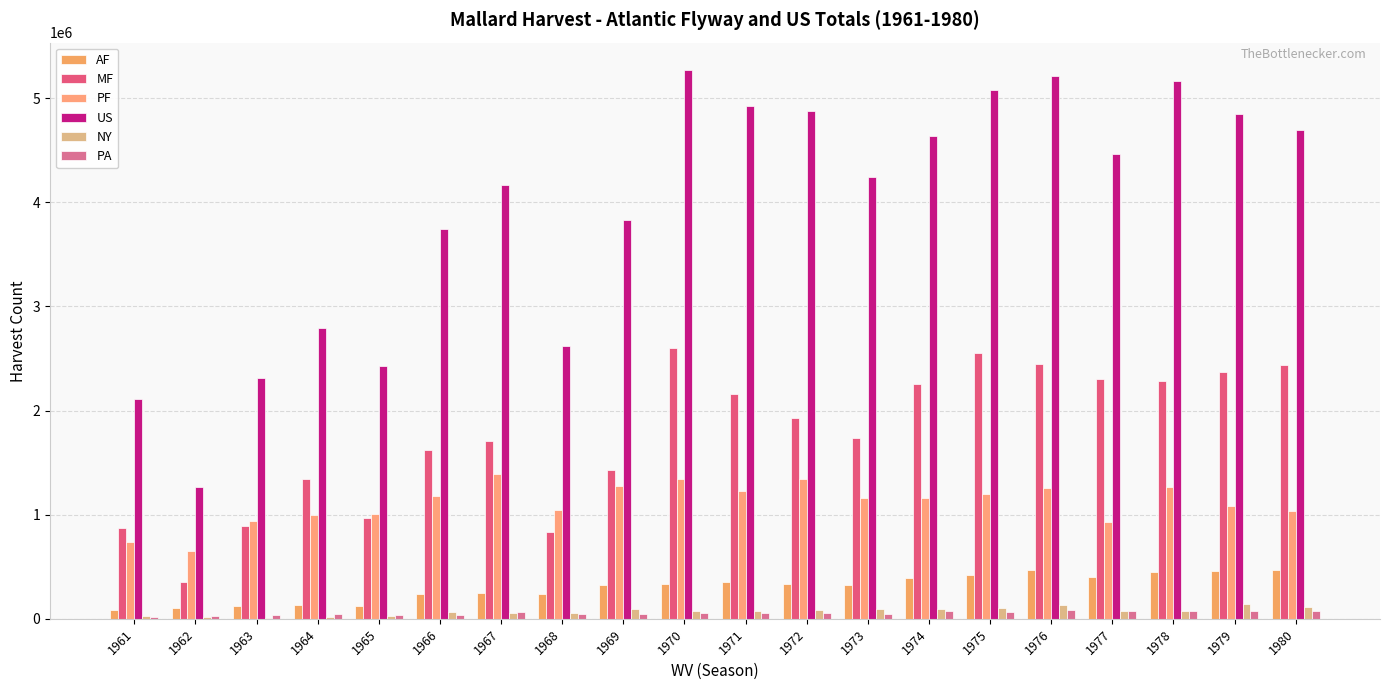

At 1971, list the series in order from smallest to largest.

PA, NY, AF, PF, MF, US